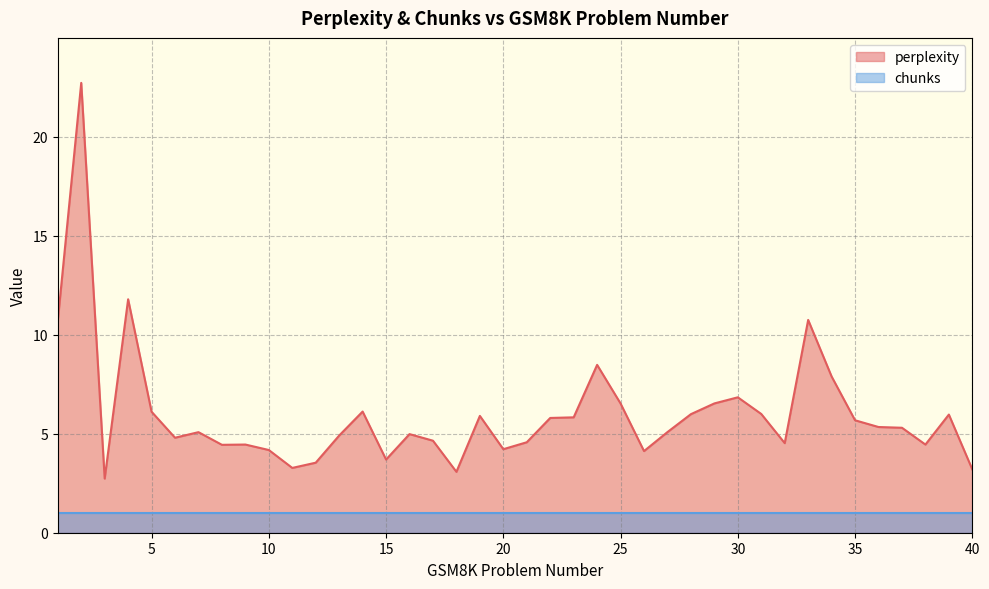

What is the value of the 39th point from the left?

6.0